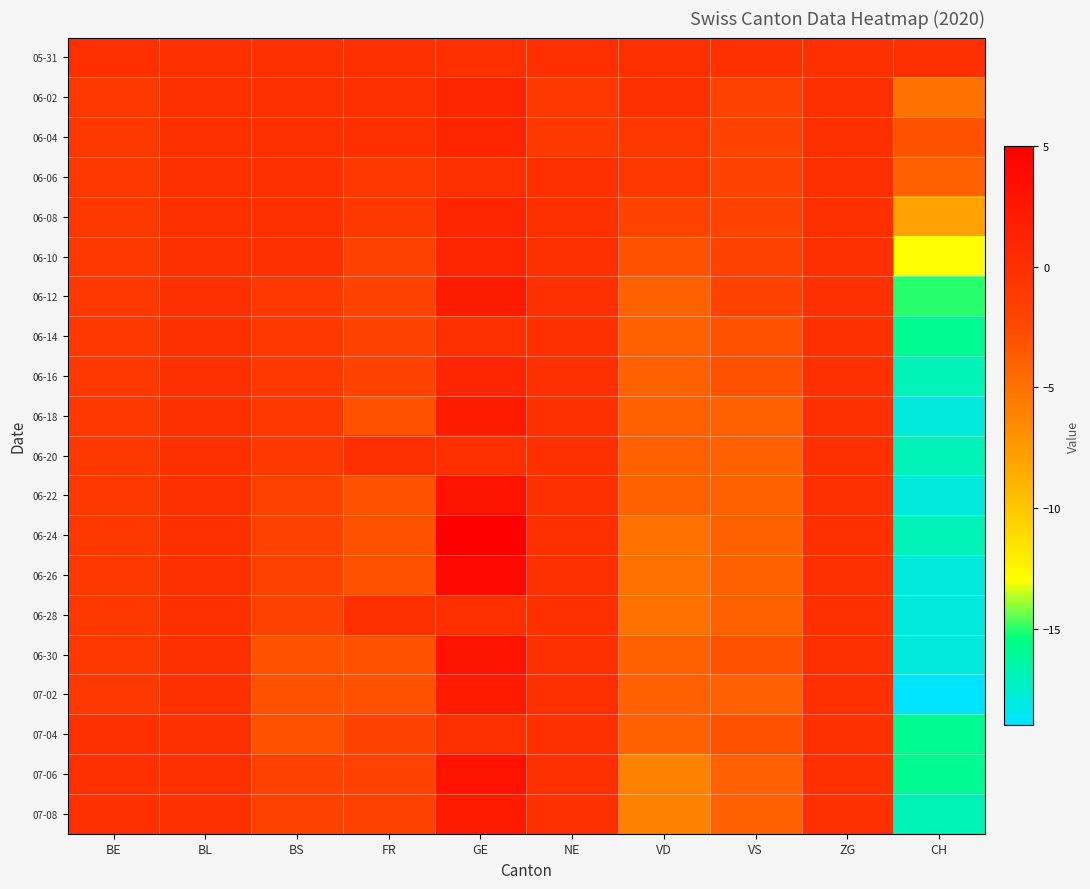

What is the total value across all series at VD?

-70